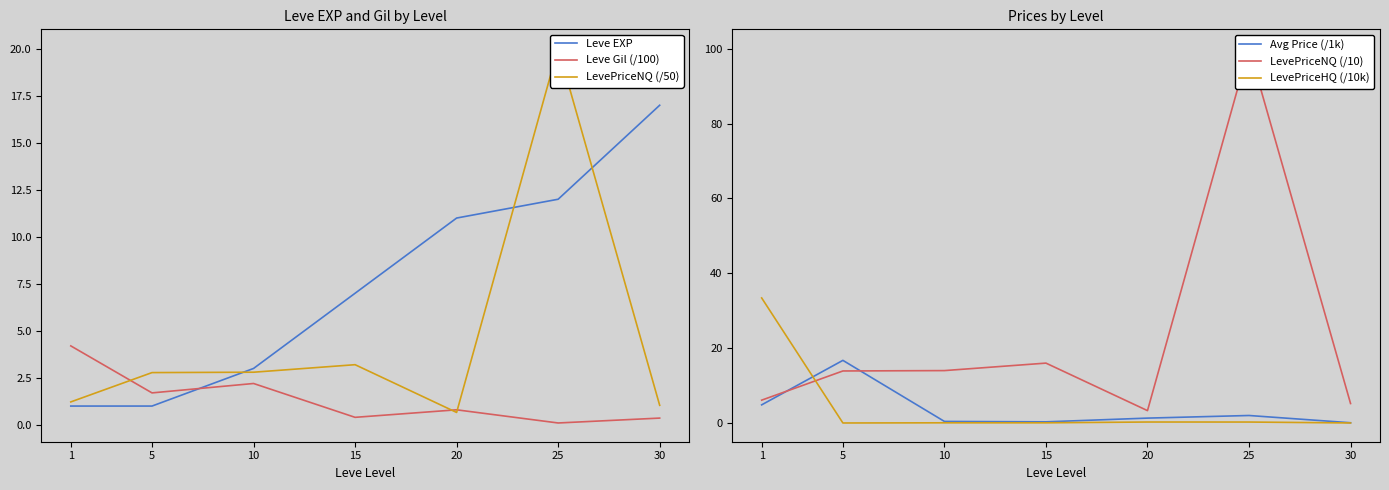

Where do Leve Gil (/100) and Leve EXP first cross each other?

5 and 10